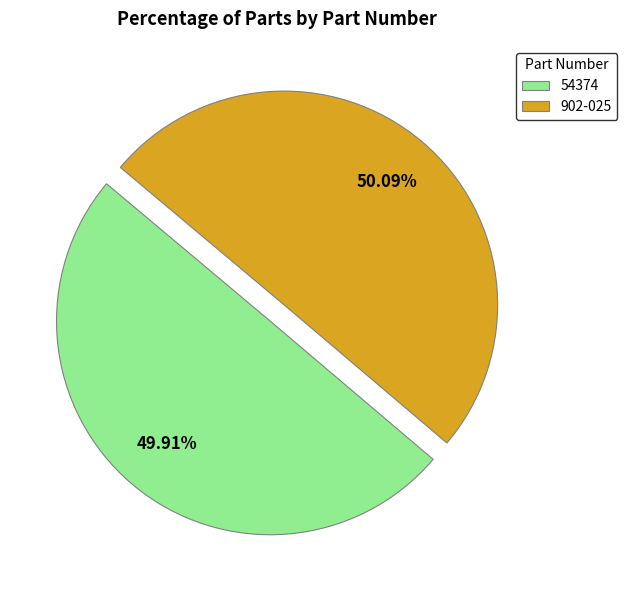

True or false: 902-025 accounts for 41% of the total.

False